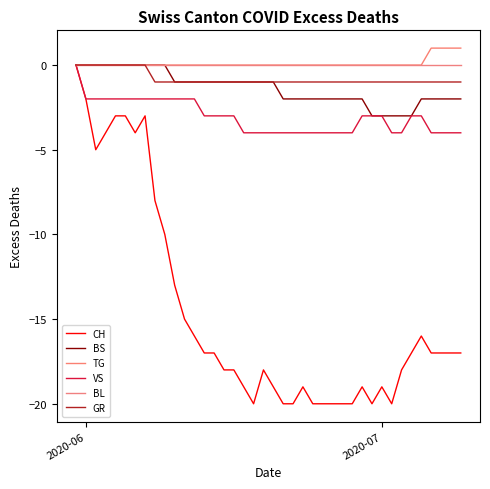

Reading right to left, list all the values displayed in this chart.

CH: -17	-17	-17	-17	-16	-17	-18	-20	-19	-20	-19	-20	-20	-20	-20	-20	-19	-20	-20	-19	-18	-20	-19	-18	-18	-17	-17	-16	-15	-13	-10	-8	-3	-4	-3	-3	-4	-5	-2	0
BS: -2	-2	-2	-2	-2	-3	-3	-3	-3	-3	-2	-2	-2	-2	-2	-2	-2	-2	-2	-1	-1	-1	-1	-1	-1	-1	-1	-1	-1	-1	0	0	0	0	0	0	0	0	0	0
TG: 1	1	1	1	0	0	0	0	0	0	0	0	0	0	0	0	0	0	0	0	0	0	0	0	0	0	0	0	0	0	0	0	0	0	0	0	0	0	0	0
VS: -4	-4	-4	-4	-3	-3	-4	-4	-3	-3	-3	-4	-4	-4	-4	-4	-4	-4	-4	-4	-4	-4	-4	-3	-3	-3	-3	-2	-2	-2	-2	-2	-2	-2	-2	-2	-2	-2	-2	0
BL: 0	0	0	0	0	0	0	0	0	0	0	0	0	0	0	0	0	0	0	0	0	0	0	0	0	0	0	0	0	0	0	0	0	0	0	0	0	0	0	0
GR: -1	-1	-1	-1	-1	-1	-1	-1	-1	-1	-1	-1	-1	-1	-1	-1	-1	-1	-1	-1	-1	-1	-1	-1	-1	-1	-1	-1	-1	-1	-1	-1	0	0	0	0	0	0	0	0